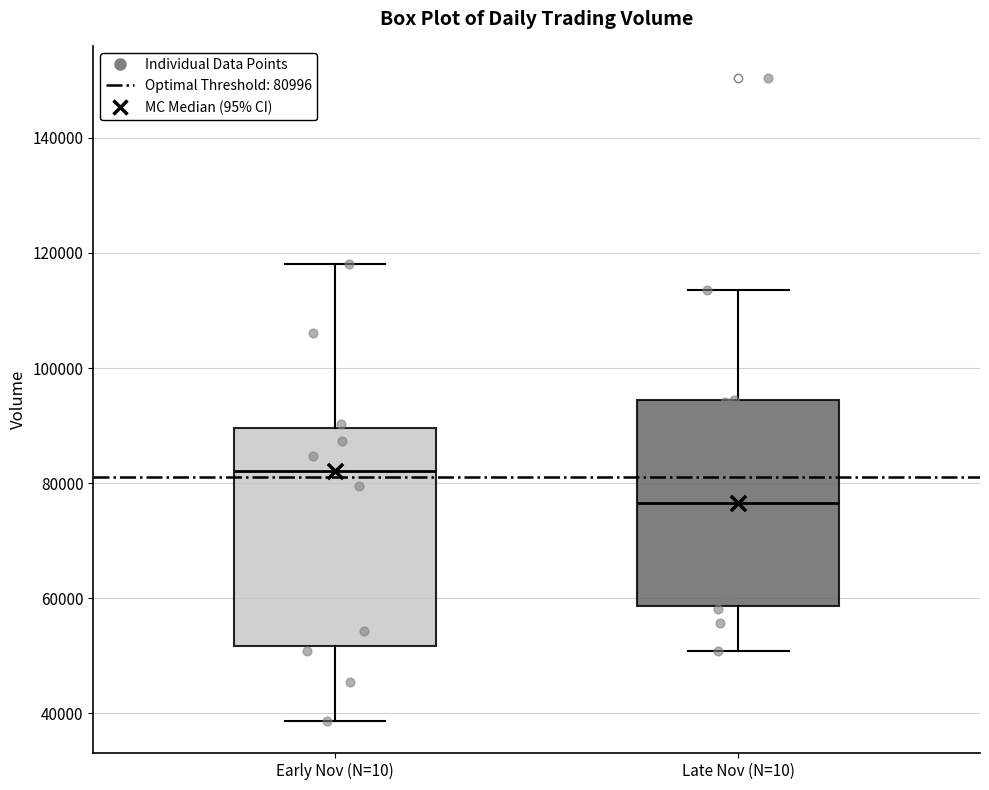

Comparing the boxes themselves (not the whiskers), which one is the tallest?

Early Nov (N=10)